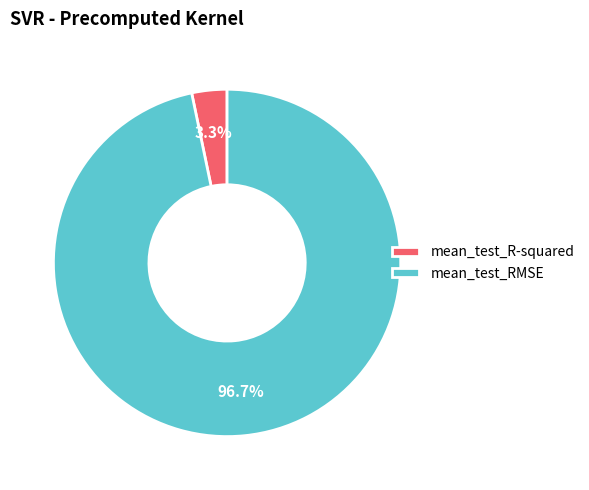

To the nearest percent, what is the difference between the mean_test_RMSE and mean_test_R-squared slice percentages?

93%